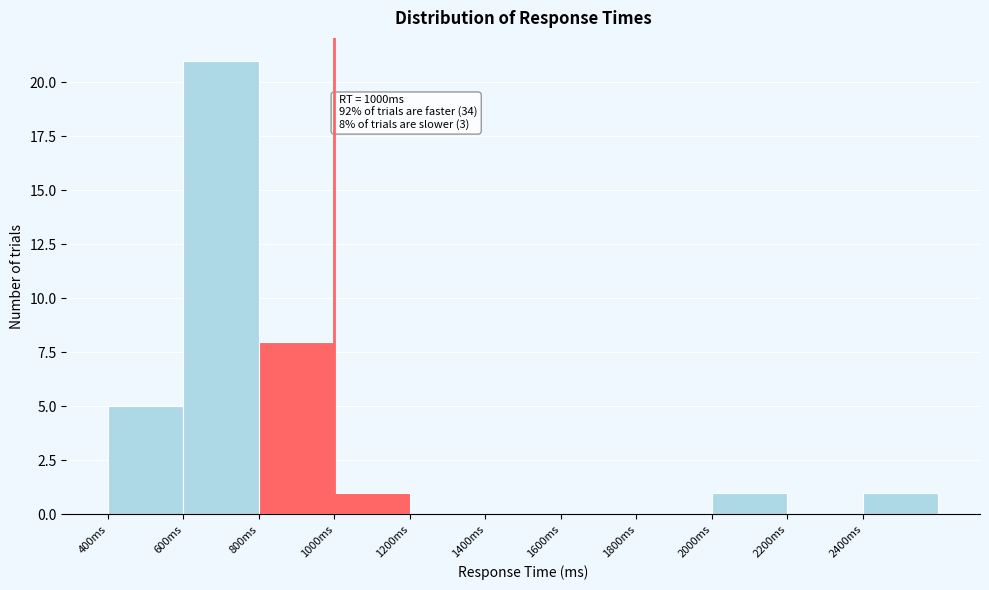

Over which range of the x-axis is the bar tallest?

600 to 800